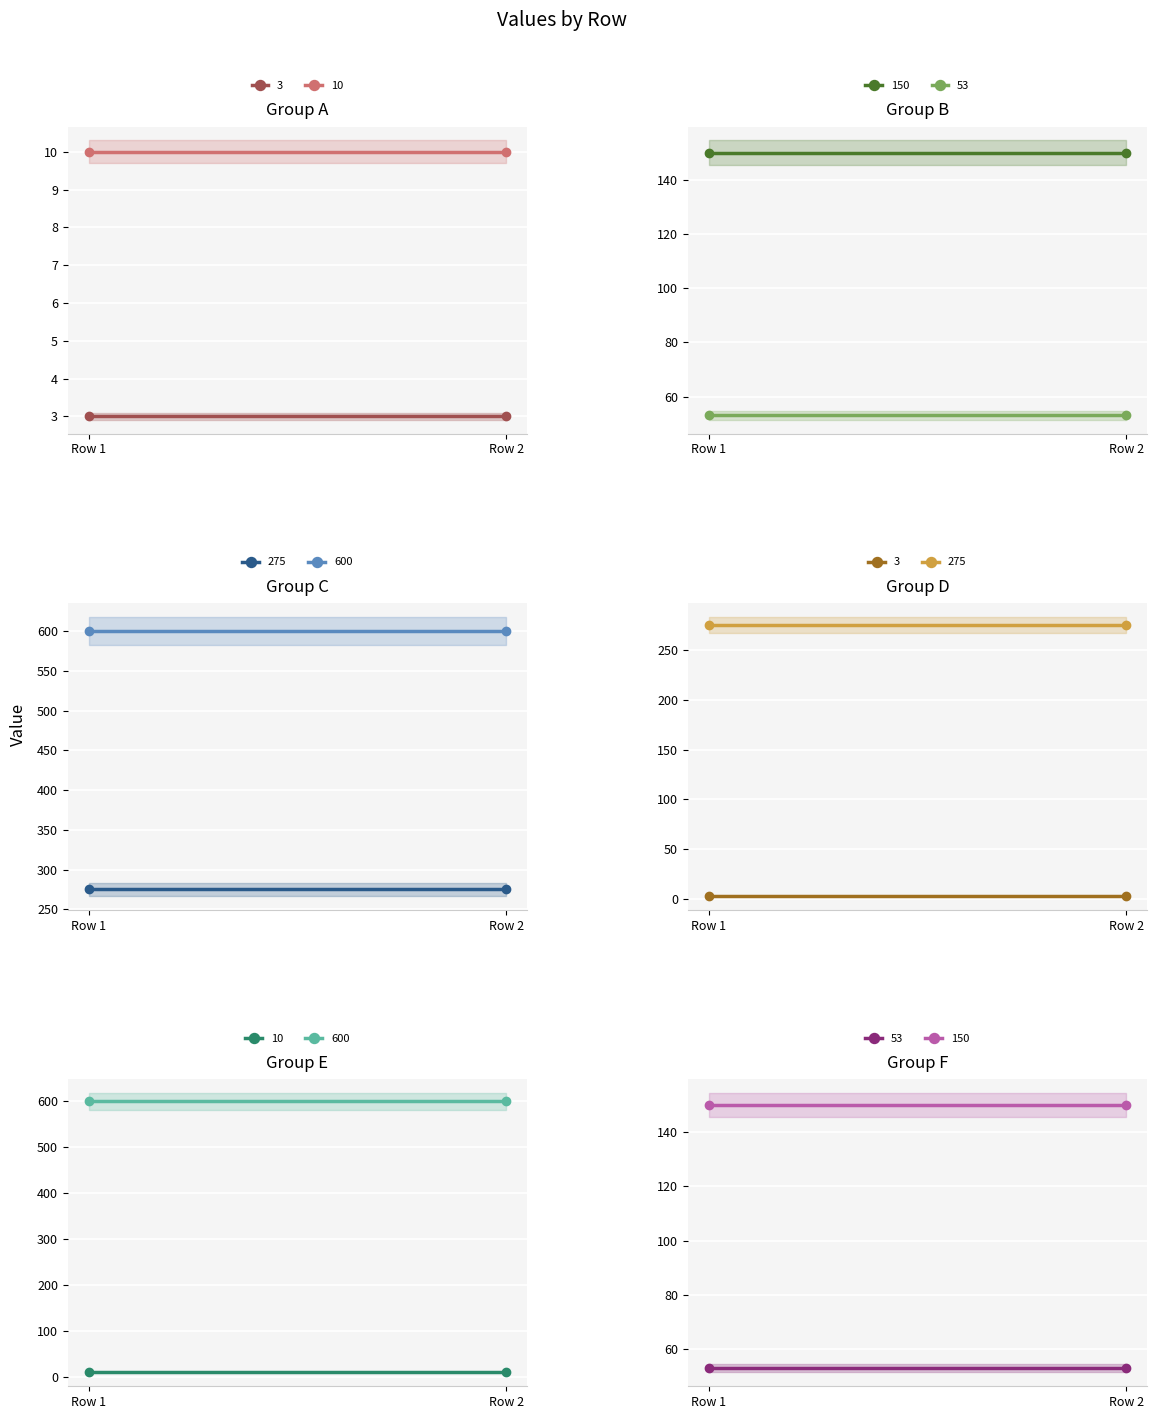

List the series in order of their peak value, lowest first.

3, 10, 53, 150, 275, 600